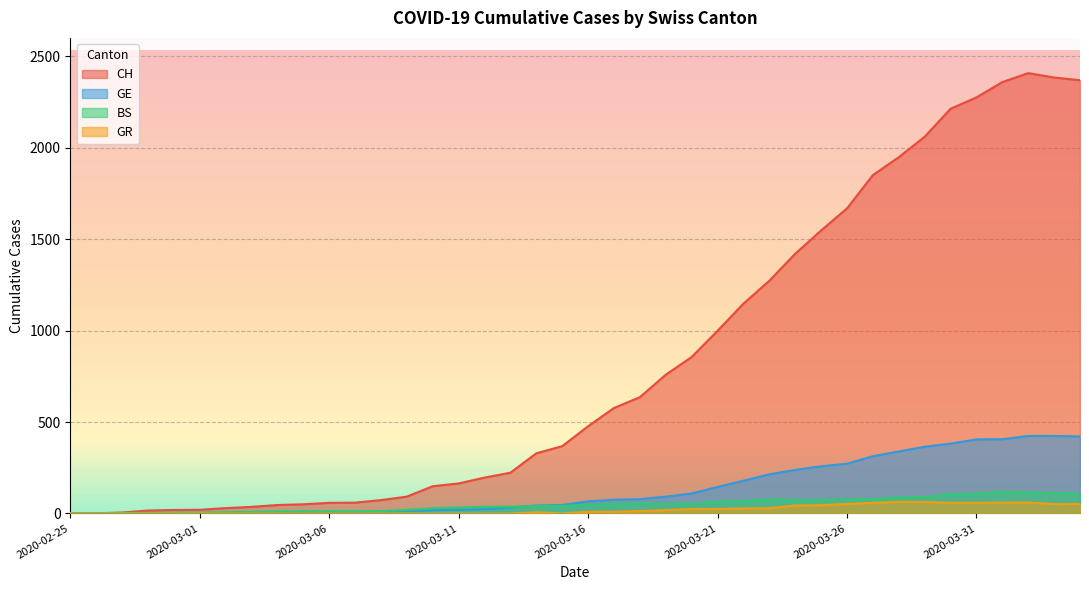

Reading left to right, what are all the values shown in this chart?

CH: 2020-02-25=0	2020-02-26=1	2020-02-27=5	2020-02-28=16	2020-02-29=19	2020-03-01=20	2020-03-02=29	2020-03-03=36	2020-03-04=46	2020-03-05=50	2020-03-06=58	2020-03-07=59	2020-03-08=73	2020-03-09=92	2020-03-10=149	2020-03-11=164	2020-03-12=196	2020-03-13=223	2020-03-14=329	2020-03-15=368	2020-03-16=477	2020-03-17=577	2020-03-18=636	2020-03-19=759	2020-03-20=856	2020-03-21=999	2020-03-22=1148	2020-03-23=1273	2020-03-24=1421	2020-03-25=1548	2020-03-26=1669	2020-03-27=1851	2020-03-28=1949	2020-03-29=2061	2020-03-30=2214	2020-03-31=2276	2020-04-01=2360	2020-04-02=2409	2020-04-03=2385	2020-04-04=2370
GE: 2020-02-25=0	2020-02-26=1	2020-02-27=1	2020-02-28=2	2020-02-29=3	2020-03-01=3	2020-03-02=3	2020-03-03=4	2020-03-04=4	2020-03-05=5	2020-03-06=7	2020-03-07=7	2020-03-08=9	2020-03-09=13	2020-03-10=18	2020-03-11=20	2020-03-12=23	2020-03-13=33	2020-03-14=43	2020-03-15=46	2020-03-16=66	2020-03-17=75	2020-03-18=78	2020-03-19=92	2020-03-20=109	2020-03-21=145	2020-03-22=179	2020-03-23=214	2020-03-24=238	2020-03-25=258	2020-03-26=272	2020-03-27=313	2020-03-28=339	2020-03-29=365	2020-03-30=382	2020-03-31=405	2020-04-01=406	2020-04-02=424	2020-04-03=424	2020-04-04=421
BS: 2020-02-25=0	2020-02-26=0	2020-02-27=3	2020-02-28=3	2020-02-29=4	2020-03-01=4	2020-03-02=7	2020-03-03=9	2020-03-04=11	2020-03-05=12	2020-03-06=12	2020-03-07=12	2020-03-08=13	2020-03-09=19	2020-03-10=28	2020-03-11=33	2020-03-12=36	2020-03-13=37	2020-03-14=40	2020-03-15=42	2020-03-16=47	2020-03-17=52	2020-03-18=55	2020-03-19=52	2020-03-20=52	2020-03-21=66	2020-03-22=69	2020-03-23=77	2020-03-24=73	2020-03-25=74	2020-03-26=76	2020-03-27=79	2020-03-28=87	2020-03-29=90	2020-03-30=105	2020-03-31=108	2020-04-01=119	2020-04-02=115	2020-04-03=112	2020-04-04=108
GR: 2020-02-25=0	2020-02-26=0	2020-02-27=0	2020-02-28=0	2020-02-29=0	2020-03-01=0	2020-03-02=0	2020-03-03=0	2020-03-04=0	2020-03-05=0	2020-03-06=0	2020-03-07=0	2020-03-08=0	2020-03-09=0	2020-03-10=0	2020-03-11=0	2020-03-12=0	2020-03-13=0	2020-03-14=6	2020-03-15=0	2020-03-16=9	2020-03-17=9	2020-03-18=13	2020-03-19=18	2020-03-20=24	2020-03-21=24	2020-03-22=27	2020-03-23=29	2020-03-24=43	2020-03-25=45	2020-03-26=52	2020-03-27=58	2020-03-28=63	2020-03-29=63	2020-03-30=58	2020-03-31=58	2020-04-01=59	2020-04-02=60	2020-04-03=51	2020-04-04=52